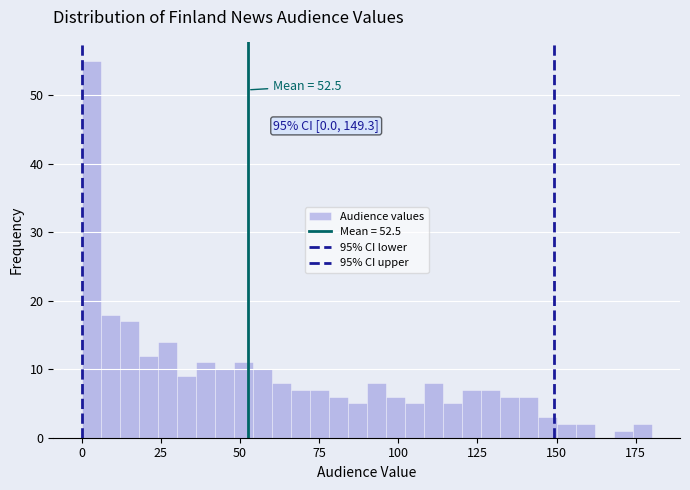

Around what value on the x-axis is the tallest bar? Give the approximate position of its centre, as read against the axis.

5